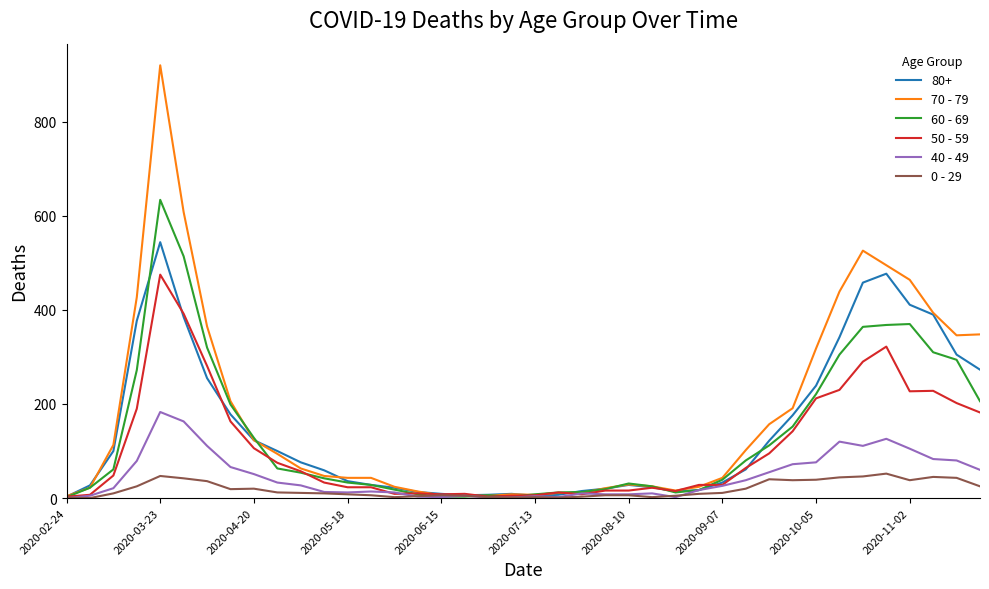

Which series has the widest spread of values?

70 - 79